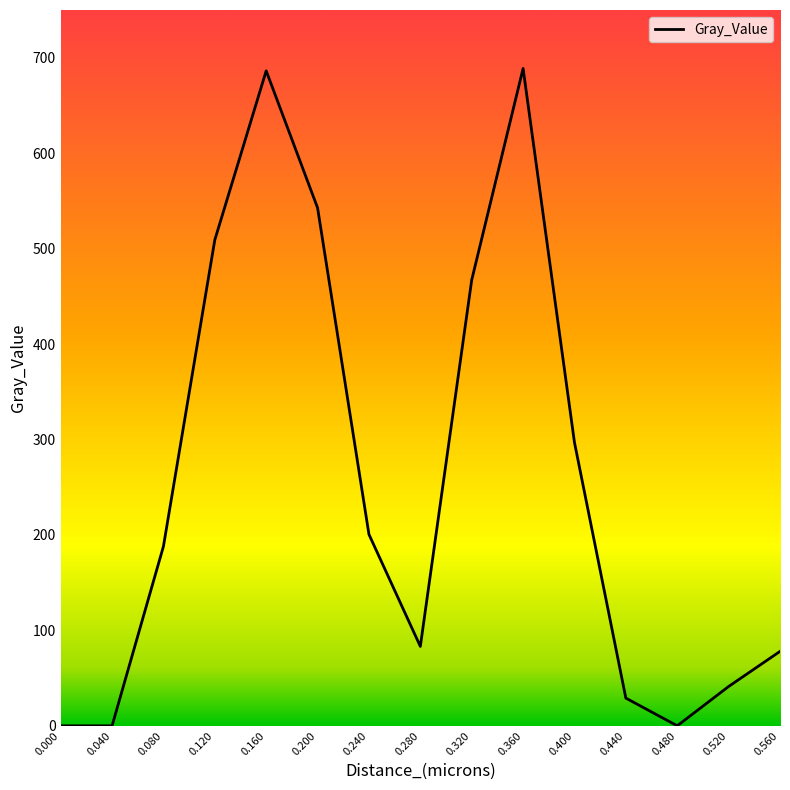

Does the chart display data point markers on the line(s)?

No